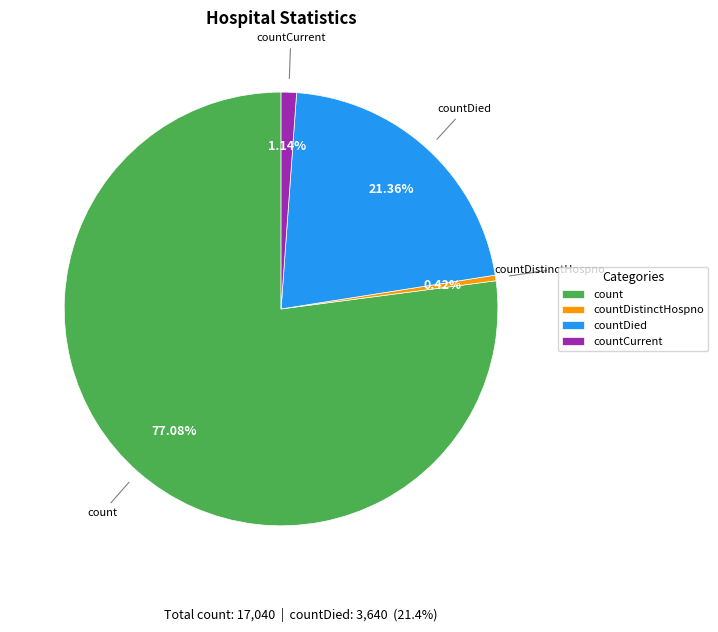

Which has a higher value, countDied or countCurrent?

countDied